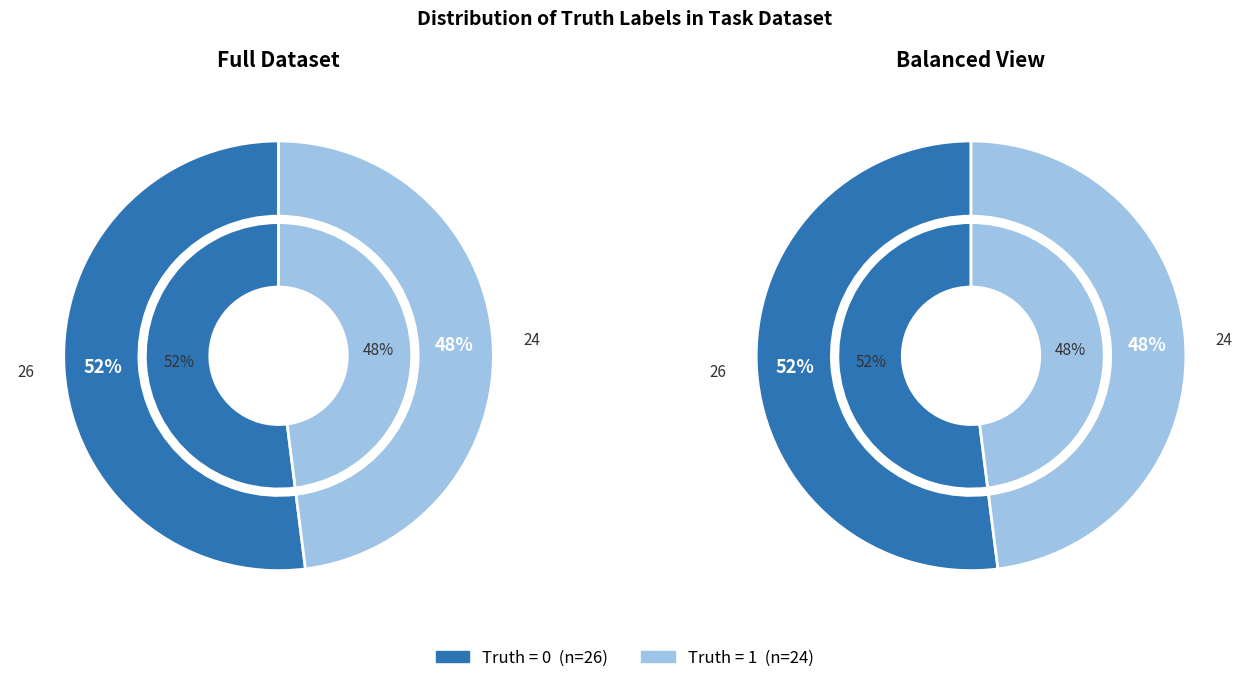

What is the change in value from Truth = 0 to Truth = 1?

-2